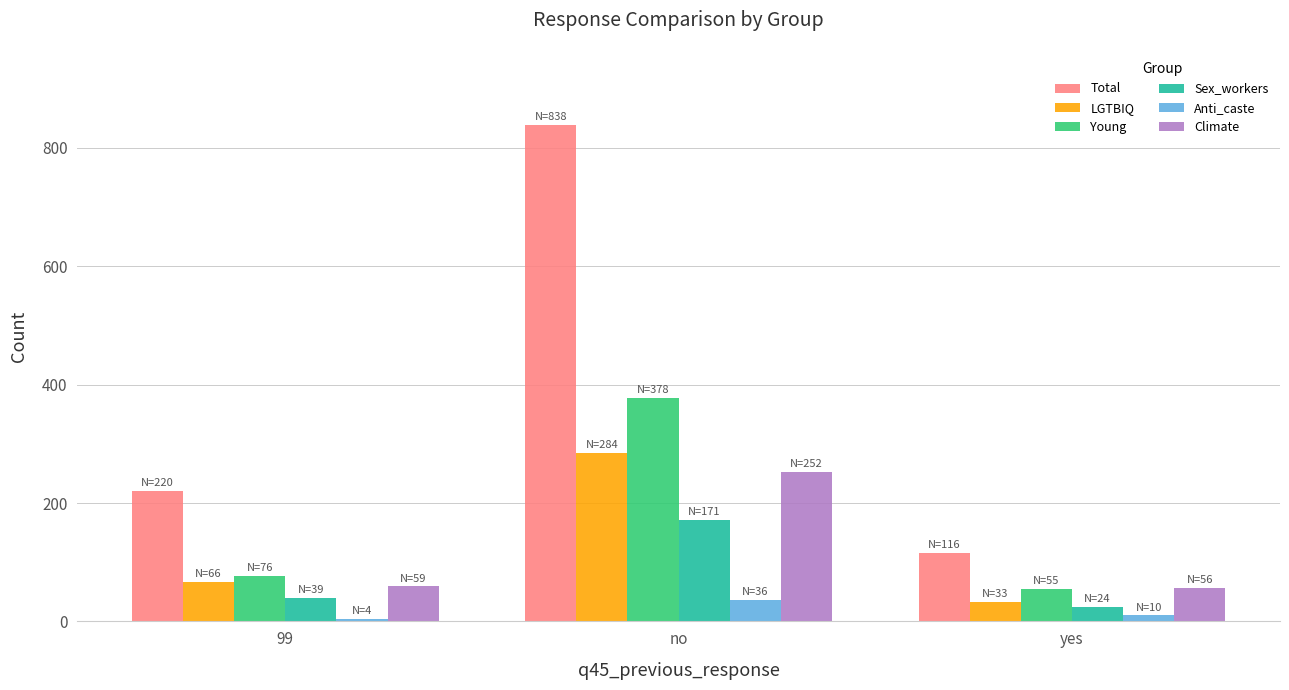

What is the difference between the Young values at yes and 99?

21